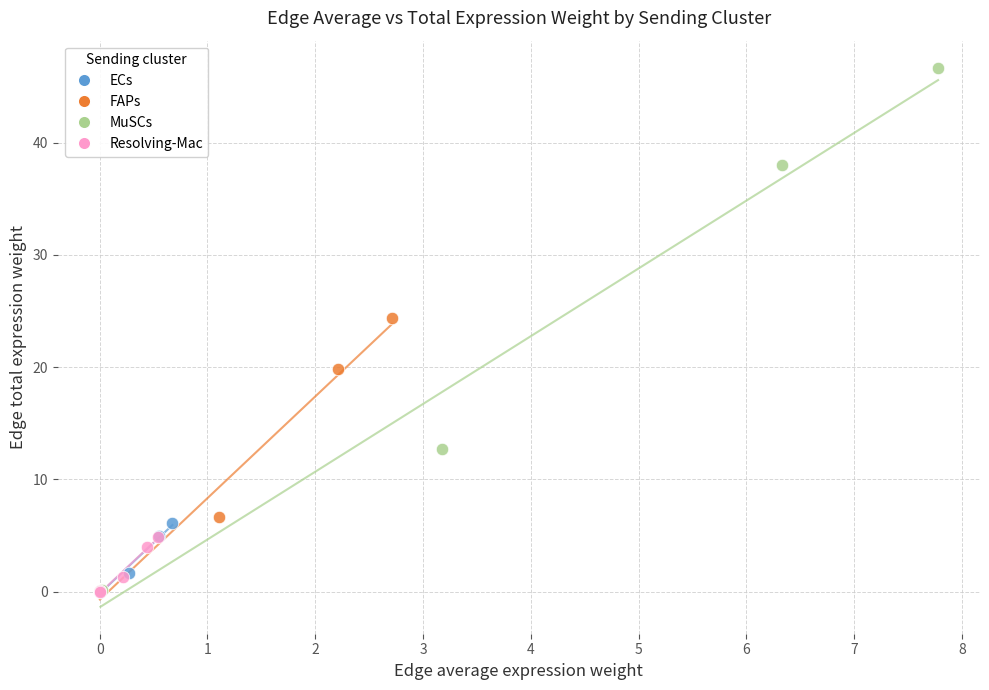

Which series has the widest spread of Y values?

MuSCs